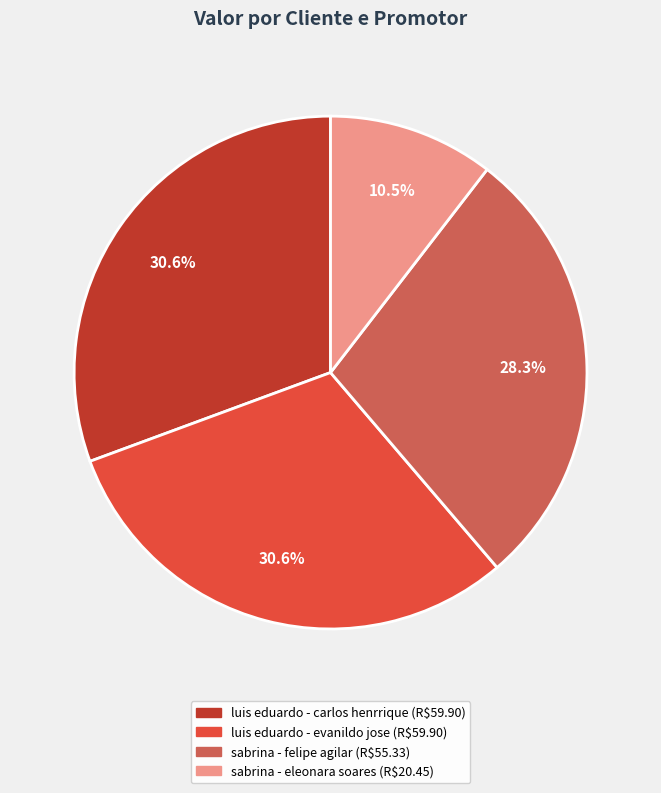

How many segments does this pie chart have?

4